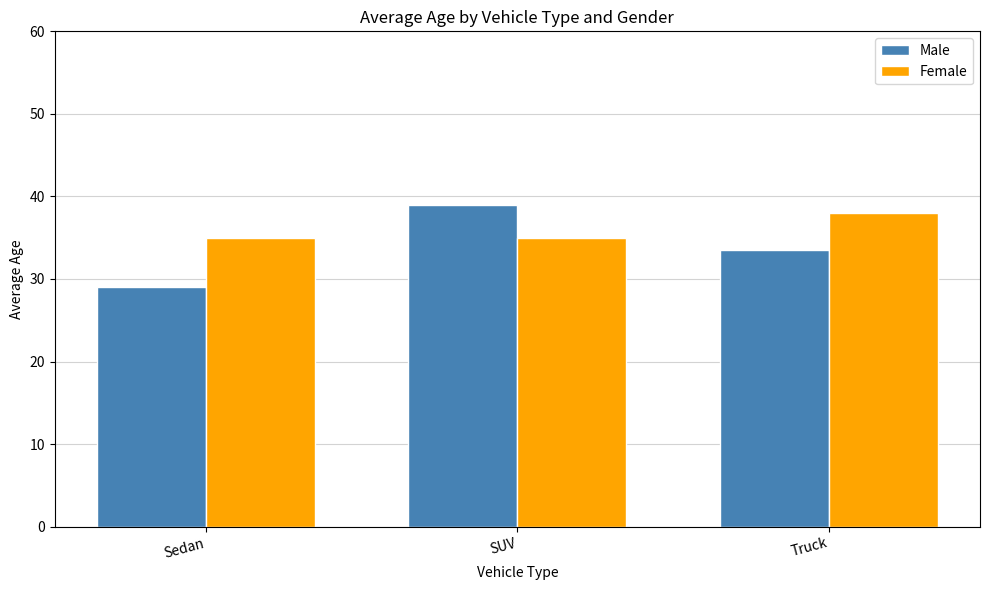

How many bars are there in total?

6